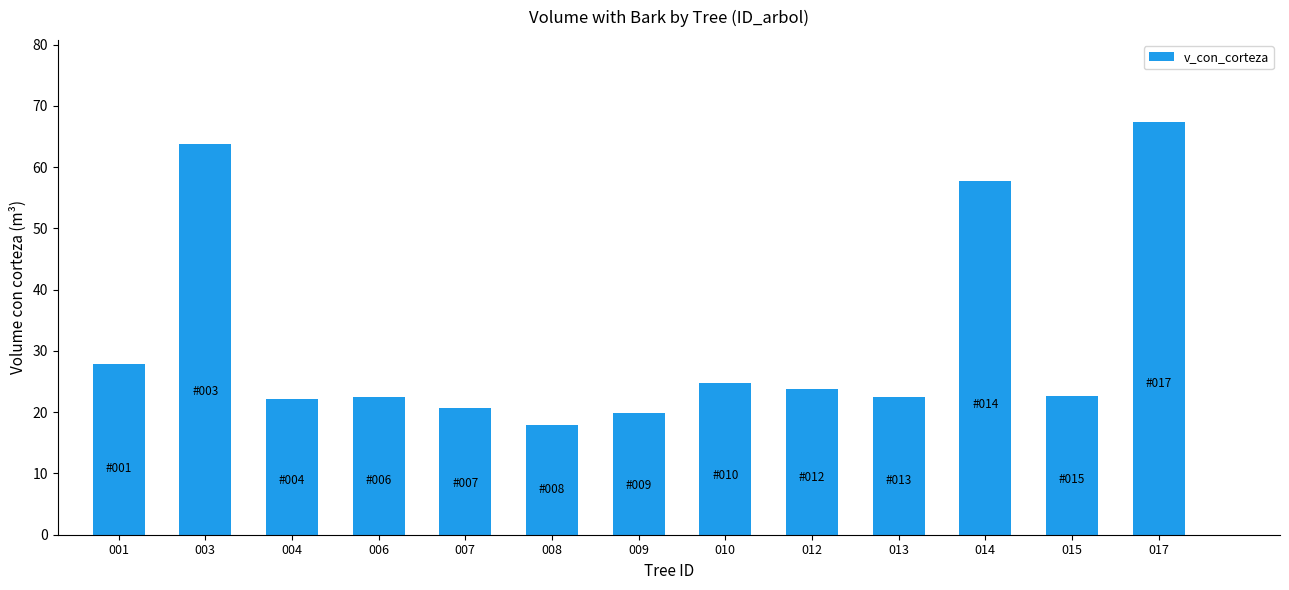

What is the change in value from 015 to 017?

+44.7